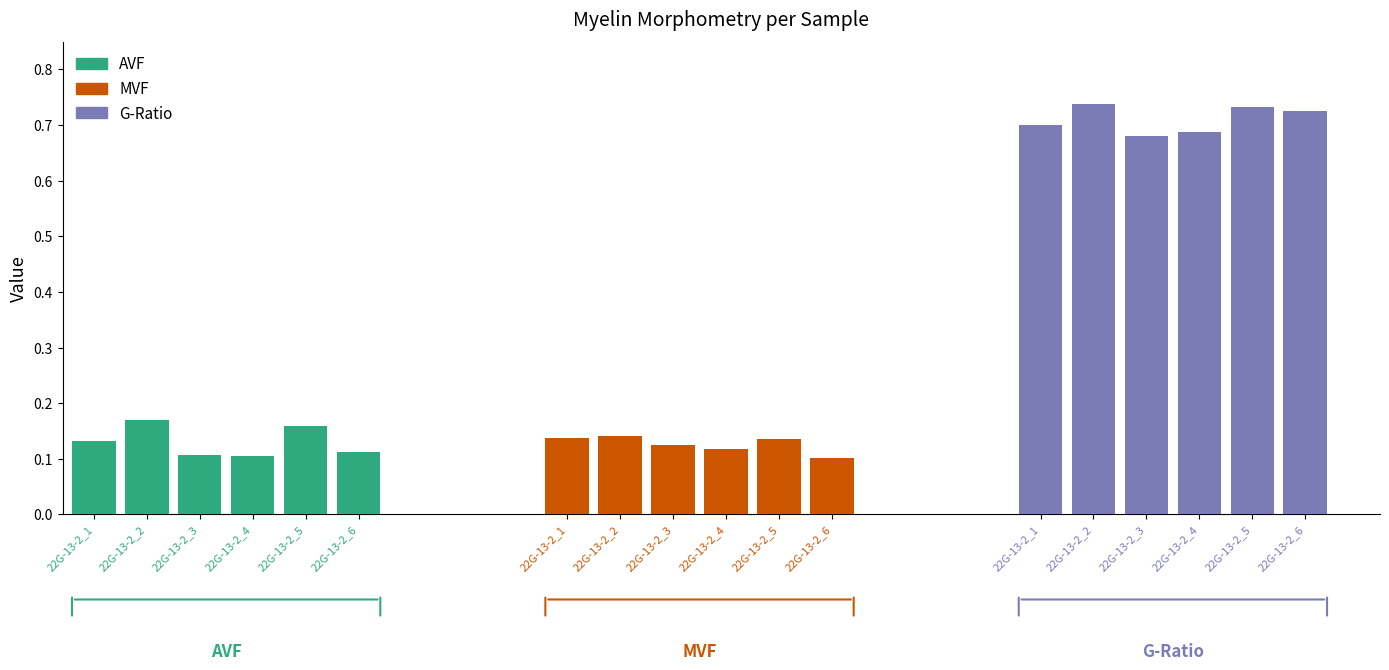

What is the lowest value of the mvf series?

0.1